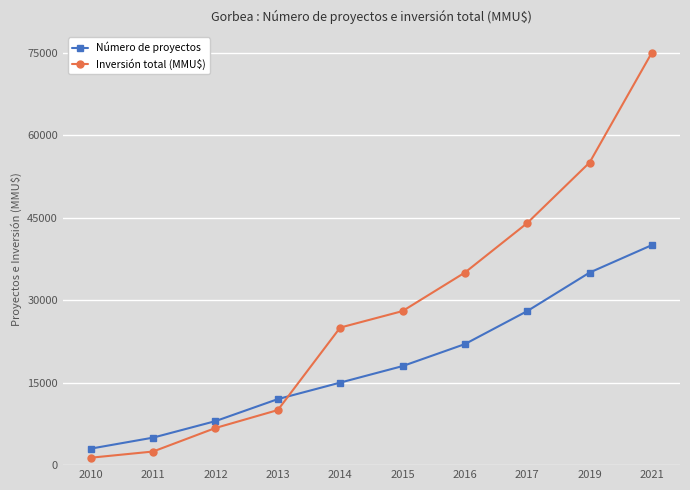

Is this an area chart (filled region under the line)?

No